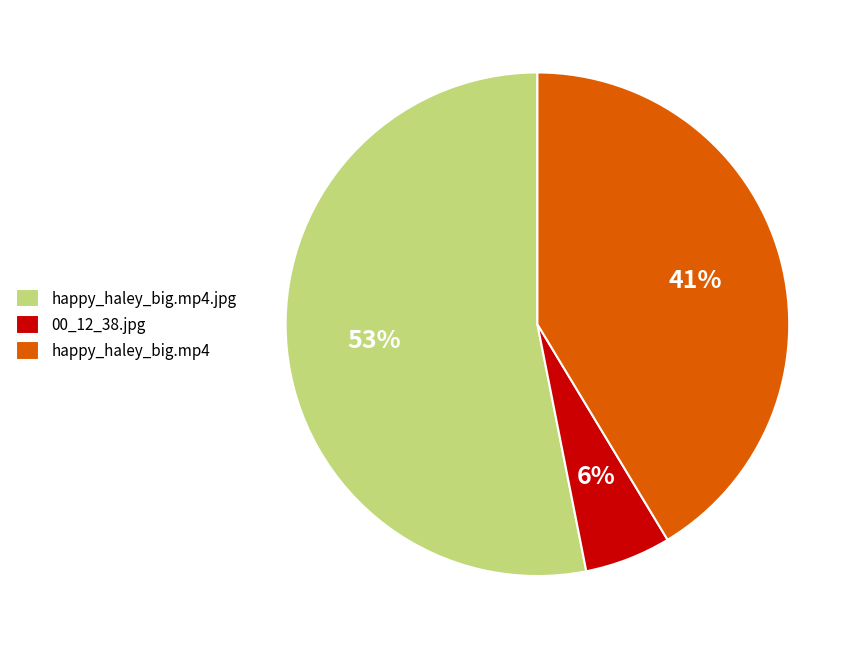

What percentage is the happy_haley_big.mp4.jpg slice, to the nearest percent?

53%